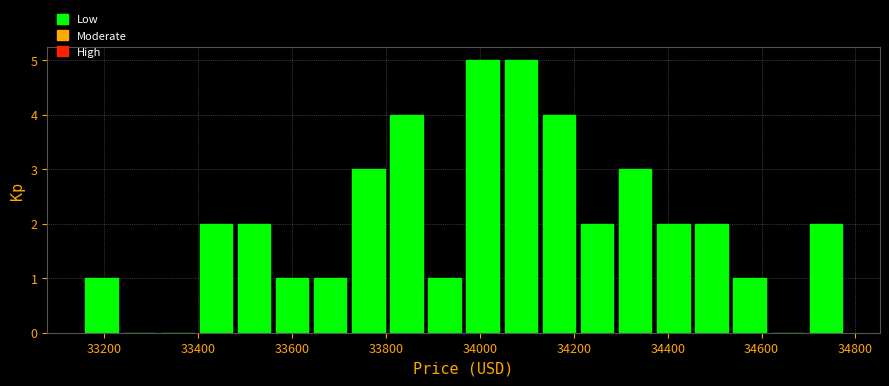

What is the height of the bar covering 34300 to 34380 on the x-axis? Neither the bar edges nor the heights are printed on the chart, so give them approximately, as read against the axes.

3